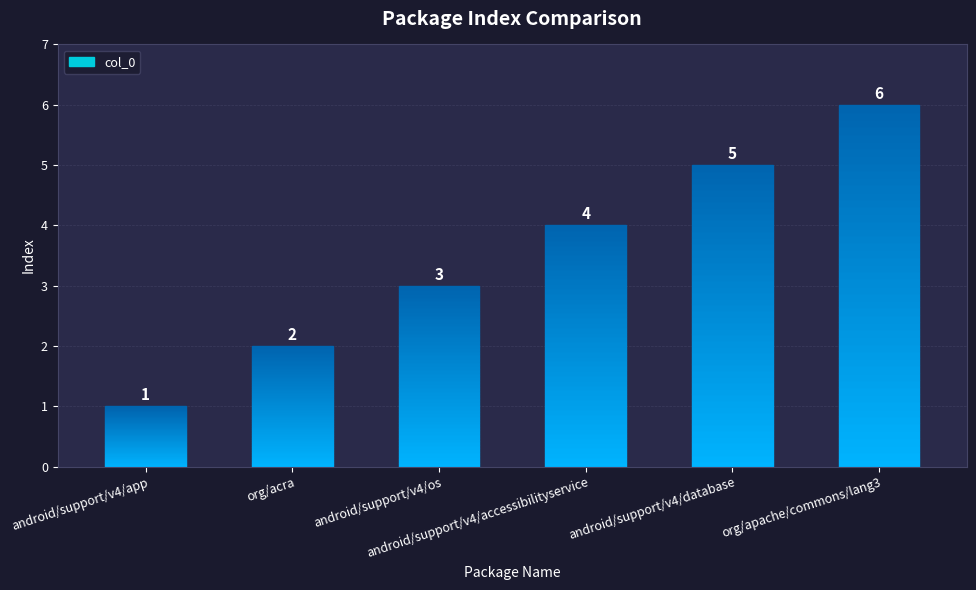

Which category has the lowest value across all series?

android/support/v4/app